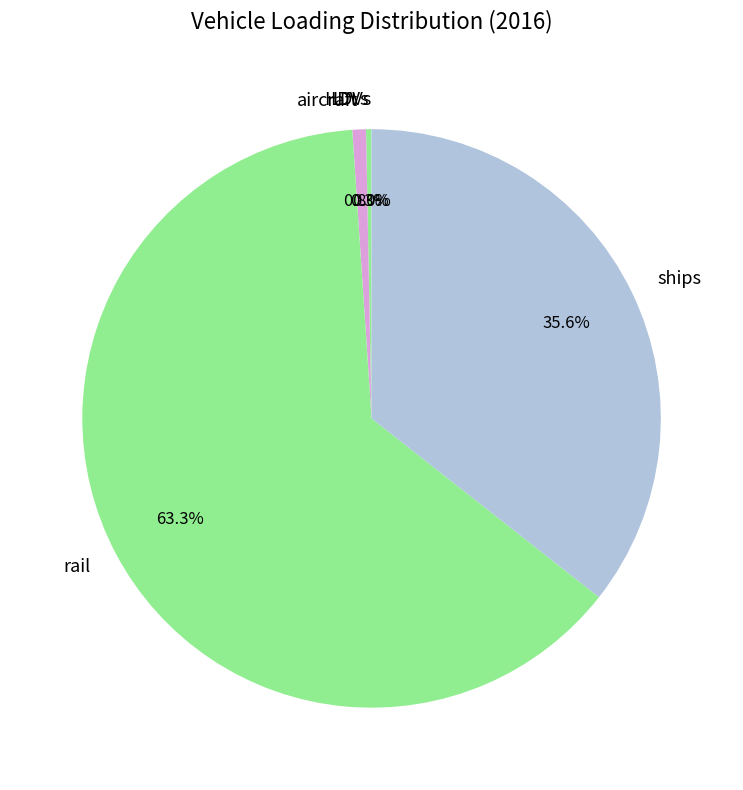

To the nearest percent, what is the average slice percentage?

20%